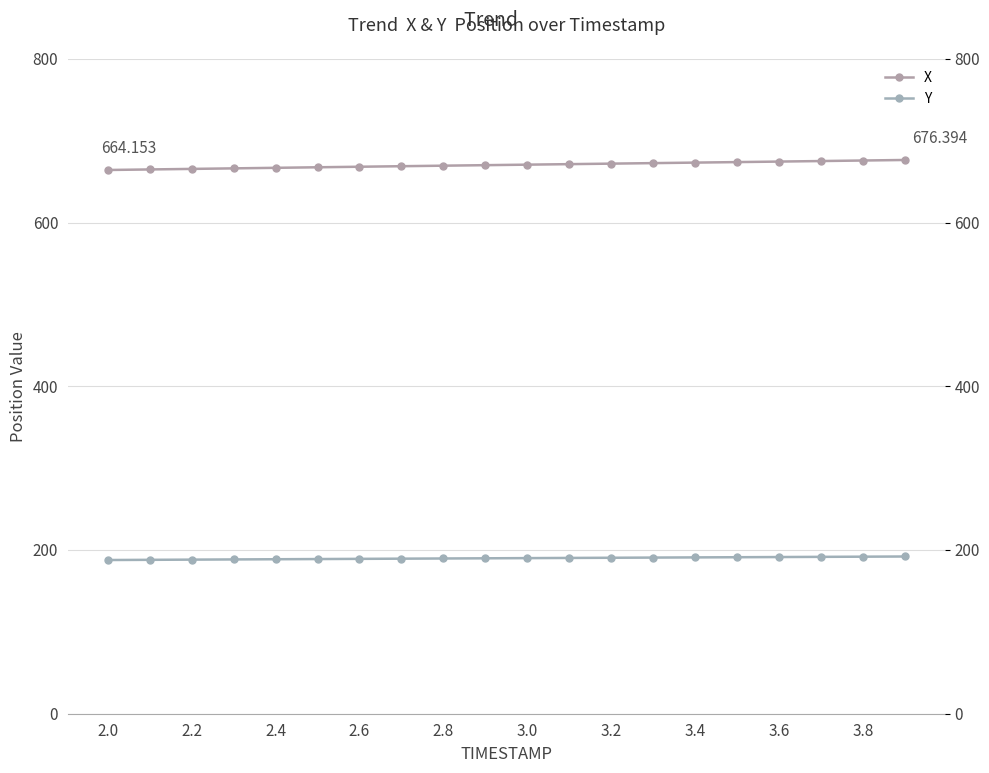

Between 19 and 13, which is larger?

19